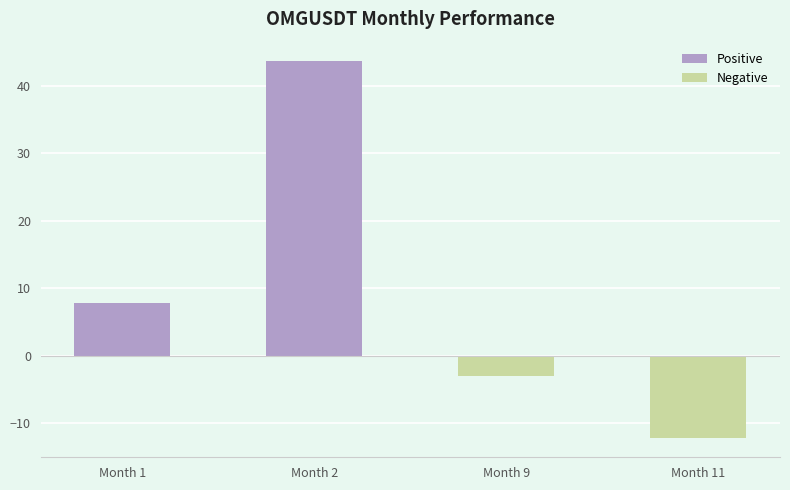

At which label does the data first exceed 7?

Month 1